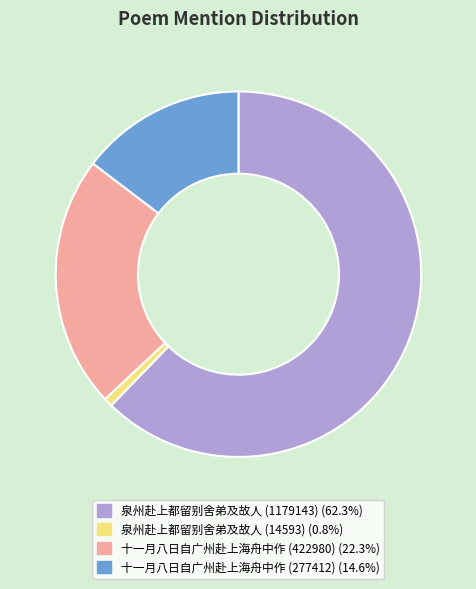

Is it true that 泉州赴上都留别舍弟及故人 (14593) is 6% of the pie?

False